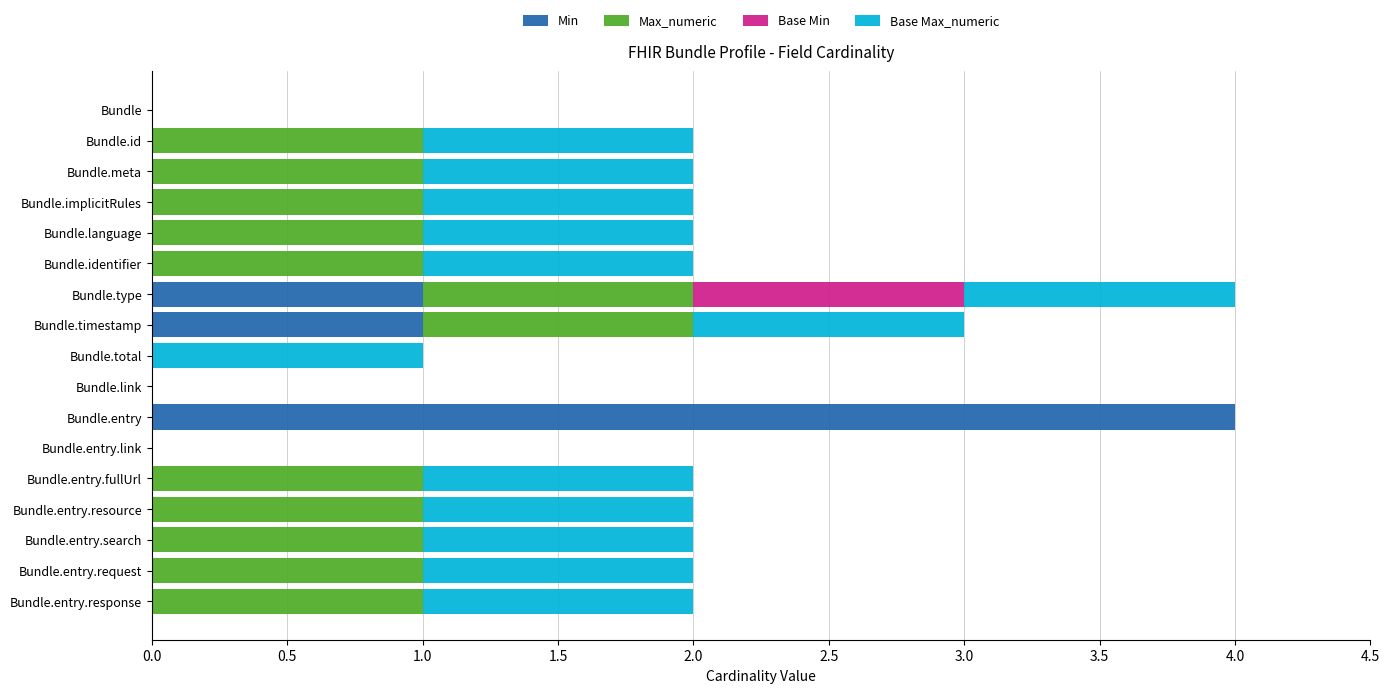

The value of Min at Bundle.type is 1. True or false?

True